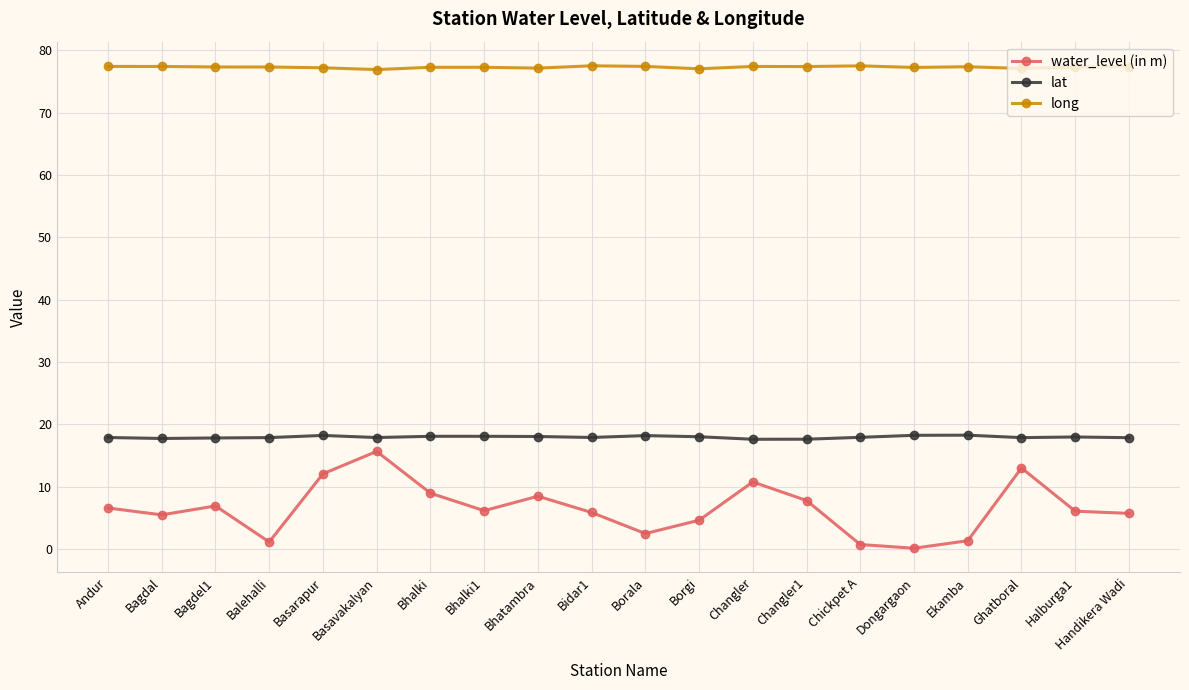

What is the spread (max minus min) of values at Changler?

66.6